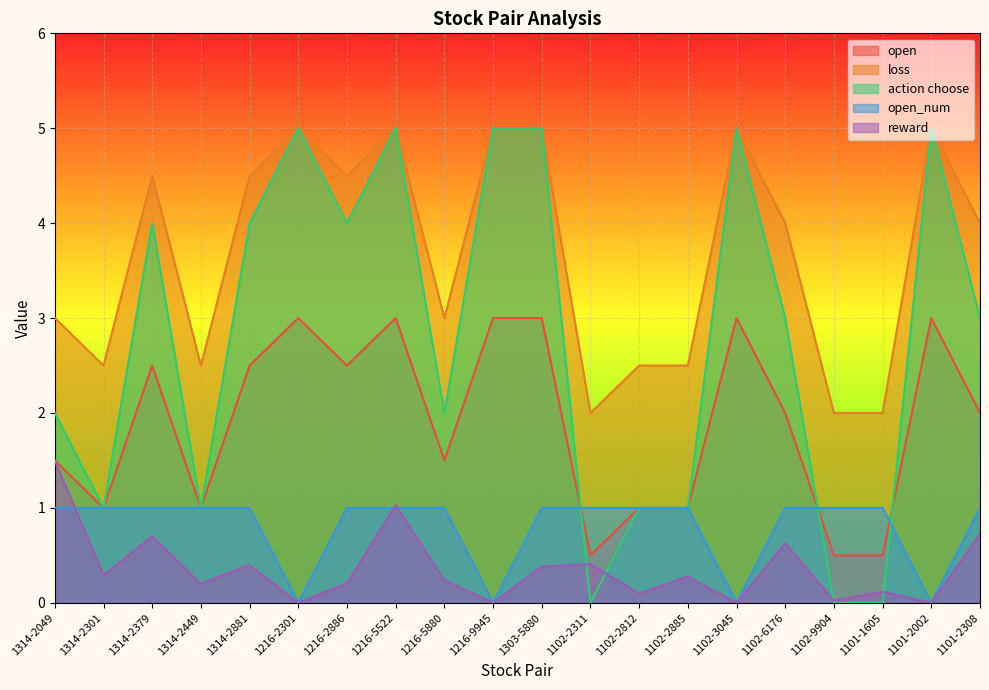

Is it true that action choose equals 7.1 at 1314-2881?

False